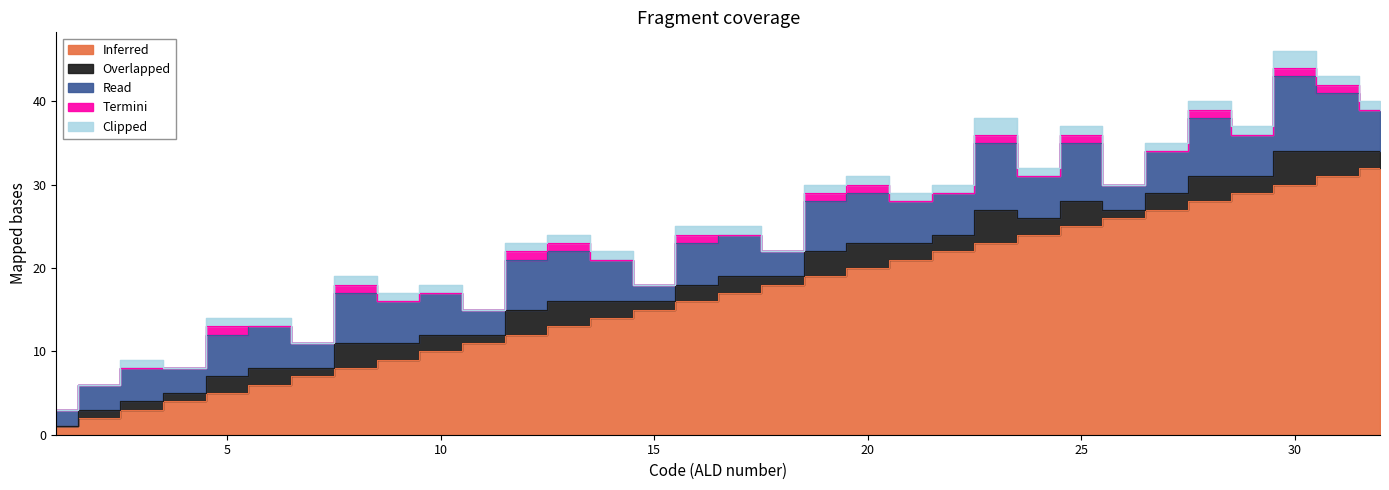

How many lines are shown in the chart?

5